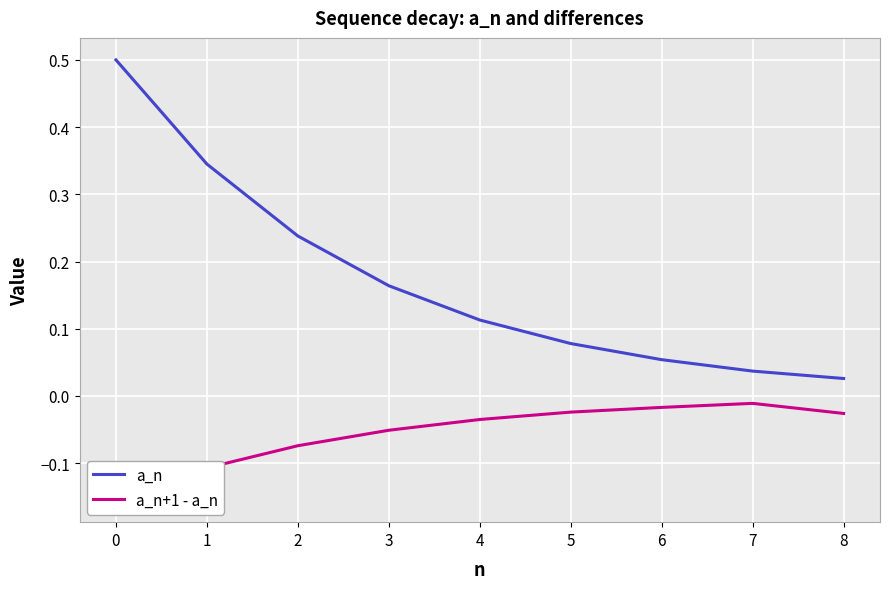

Reading right to left, transcribe all the data shown in this chart.

a_n: 0.0	0.0	0.1	0.1	0.1	0.2	0.2	0.3	0.5
a_n+1 - a_n: -0.0	-0.0	-0.0	-0.0	-0.0	-0.1	-0.1	-0.1	-0.2